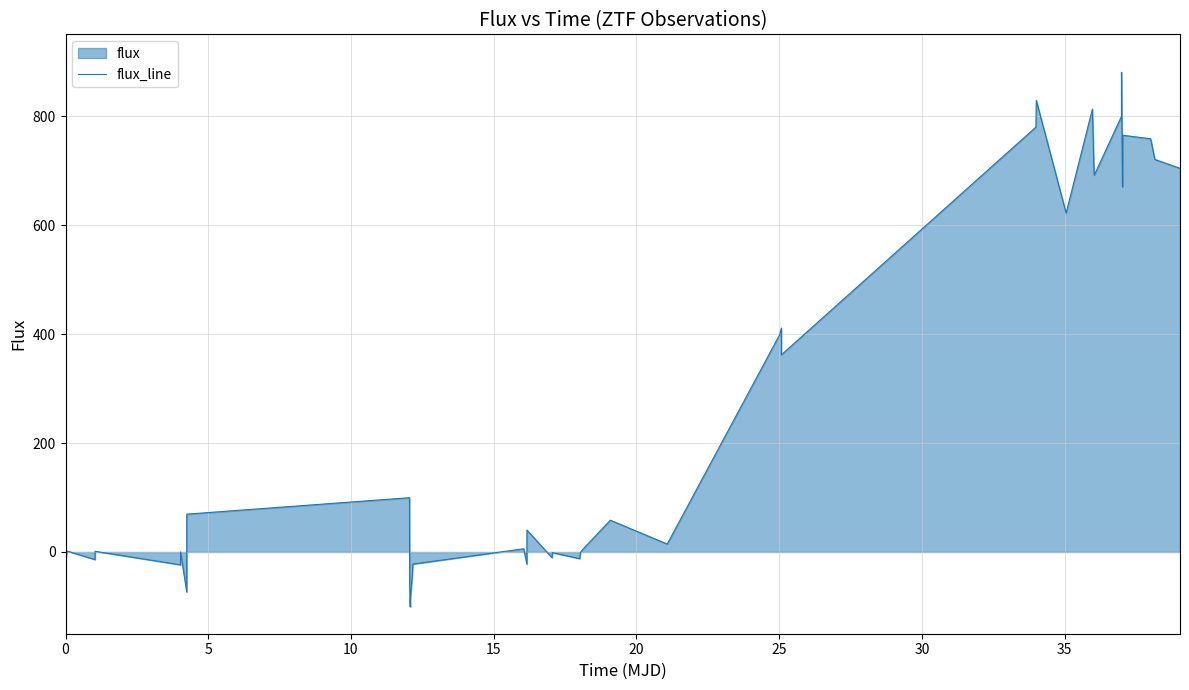

How many values are below zero?

14